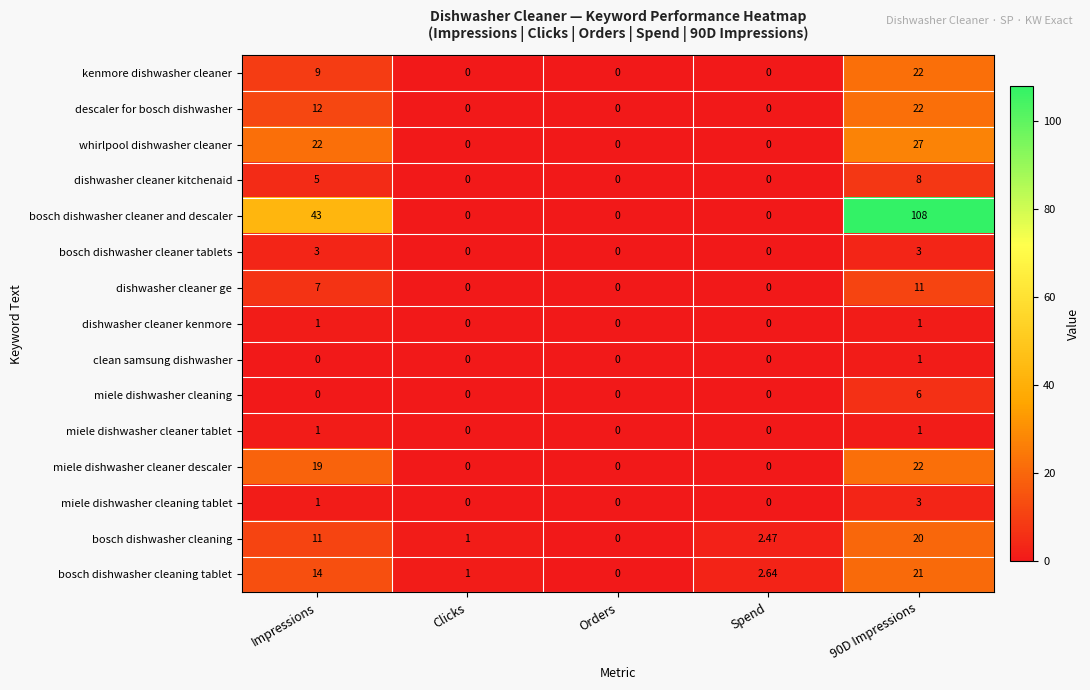

What is the total value across all series at 90D Impressions?

276.0